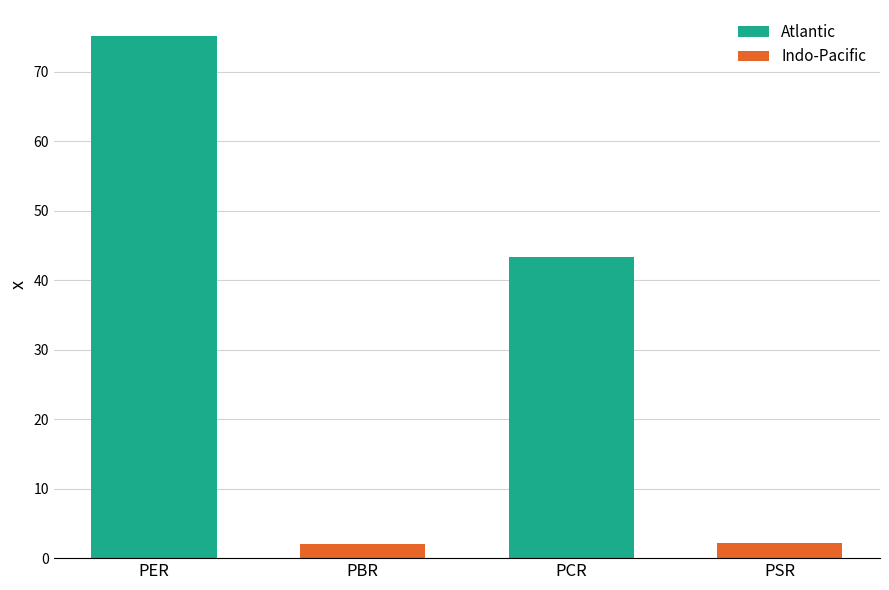

The value at PER is 75.2. True or false?

True